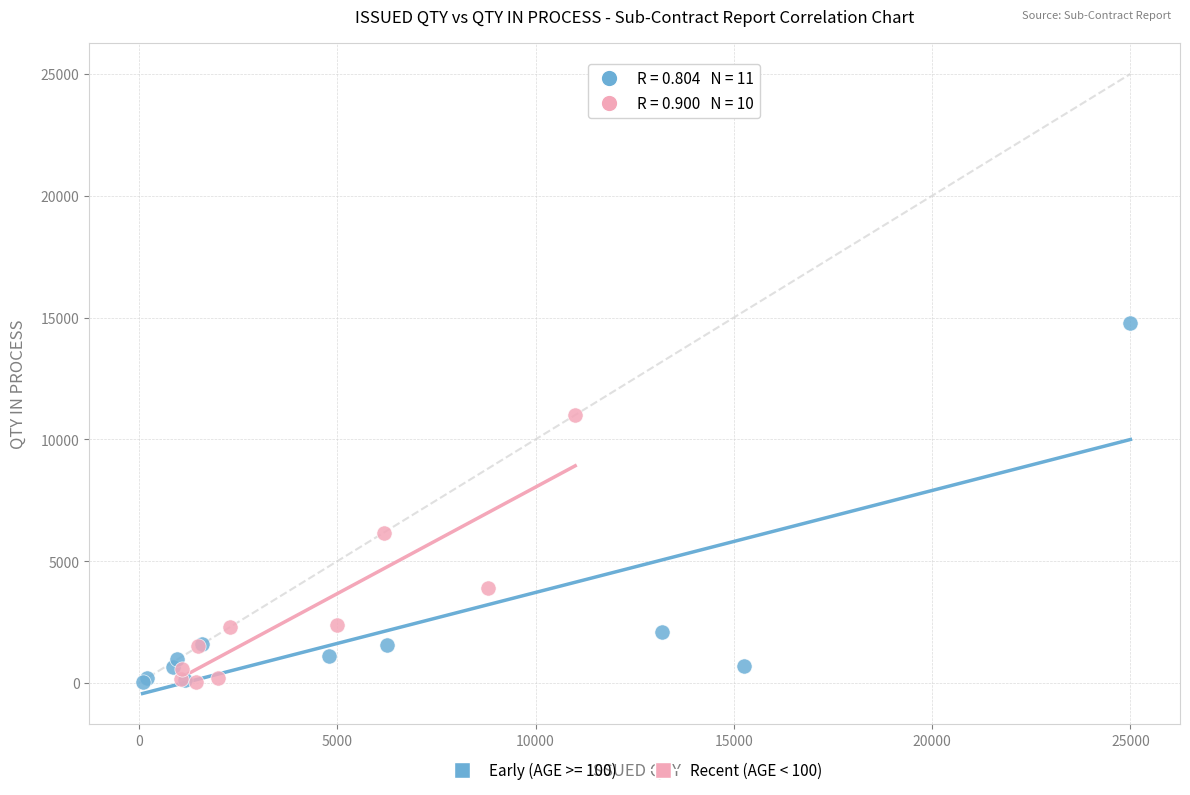

Which series contains the highest Y value?

Early (AGE >= 100)